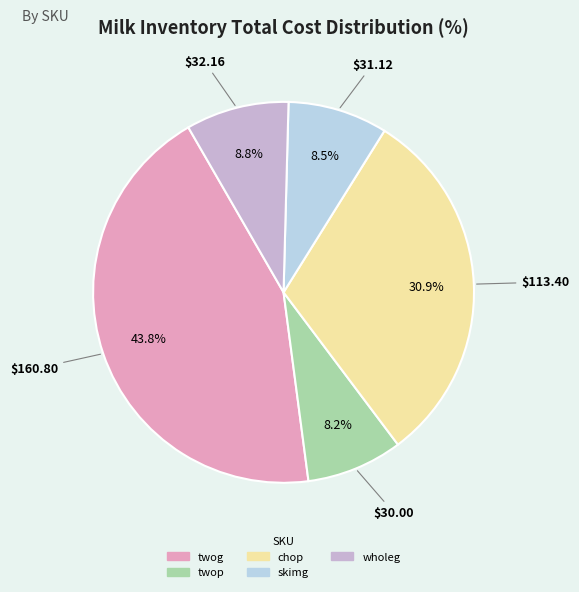

Do wholeg and twog together represent more than half of the pie?

Yes